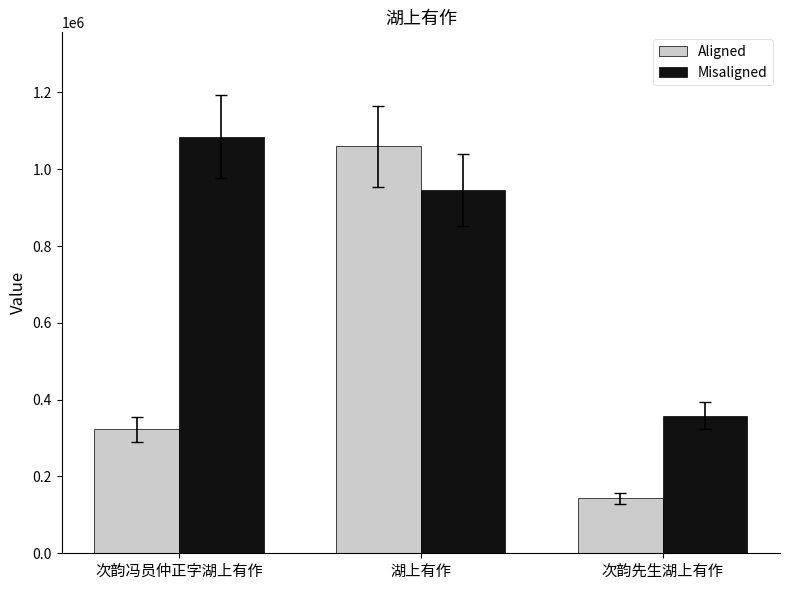

What is the label of the 2nd bar from the right?

湖上有作